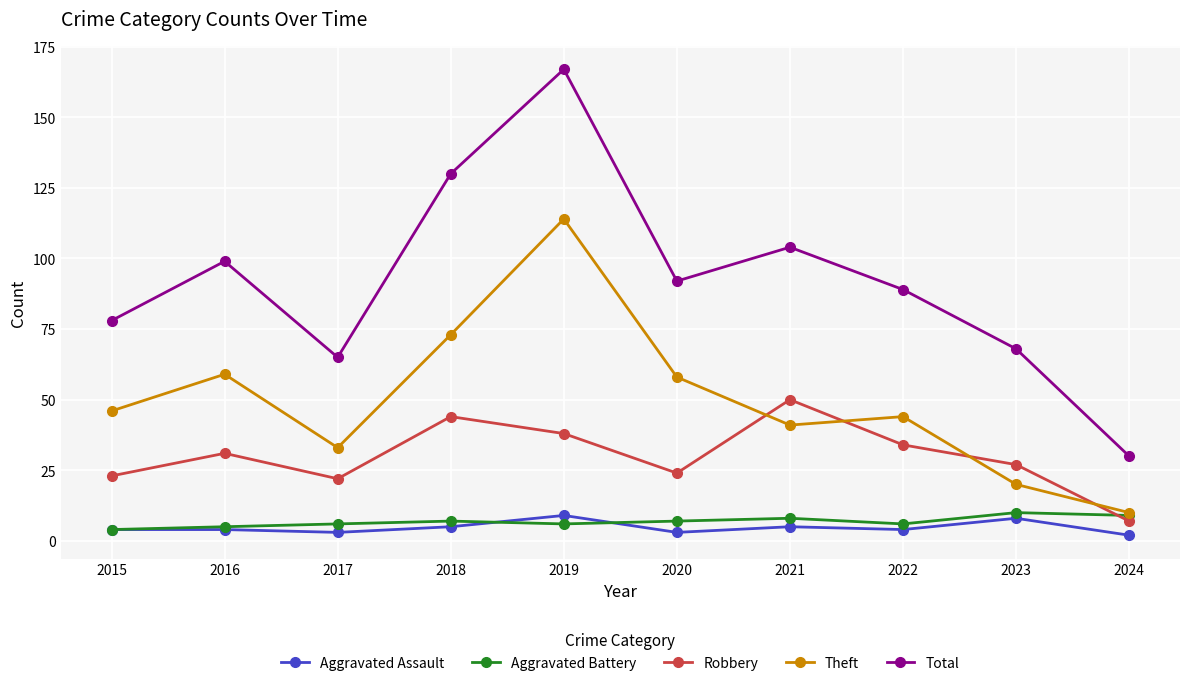

Which series has the widest spread of values?

Total